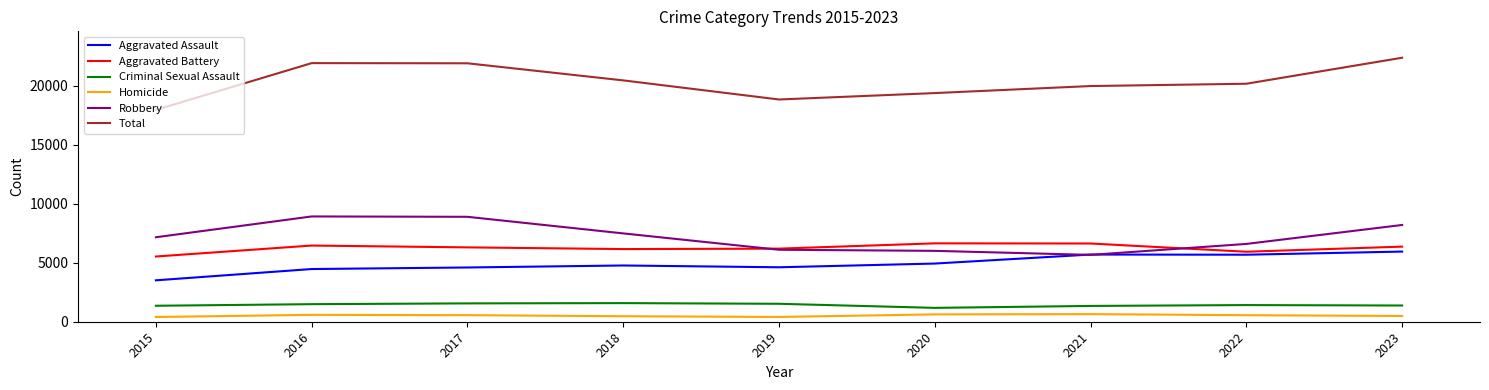

Which category has the highest value across all series?

2023